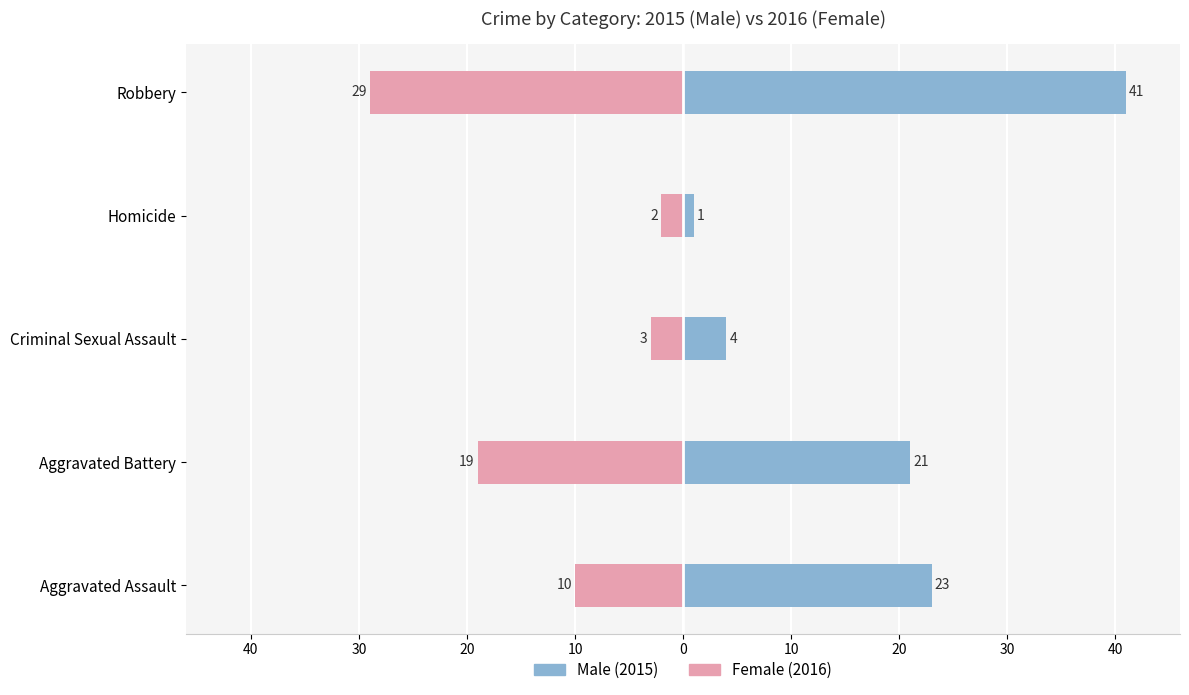

What is the difference between the maximum and minimum values in the Male series?

40